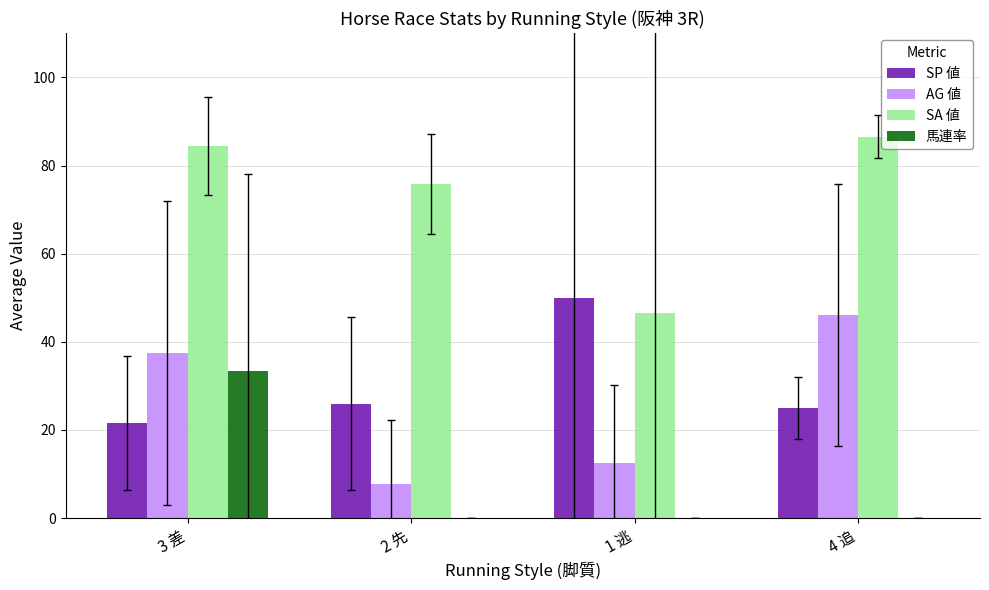

Which series changed the most between 3 差 and 1 逃?

SA 値